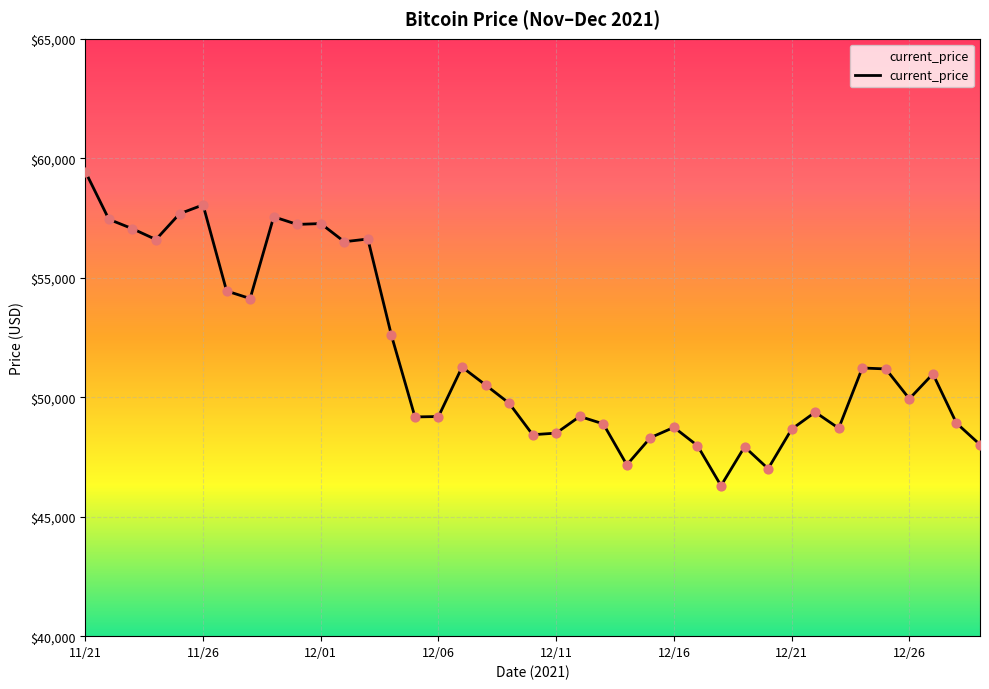

What is the smallest value displayed?

46296